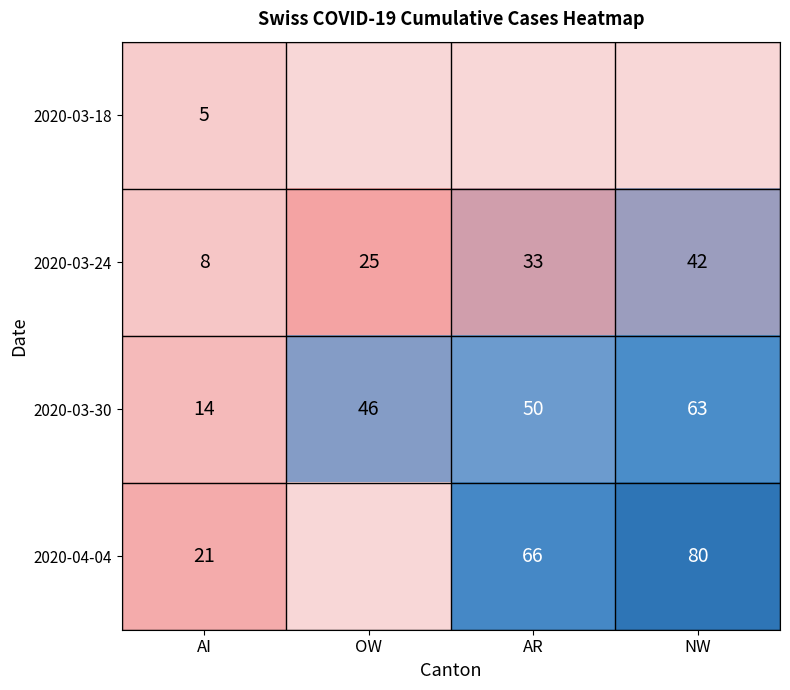

Count the number of categories in the chart.

4